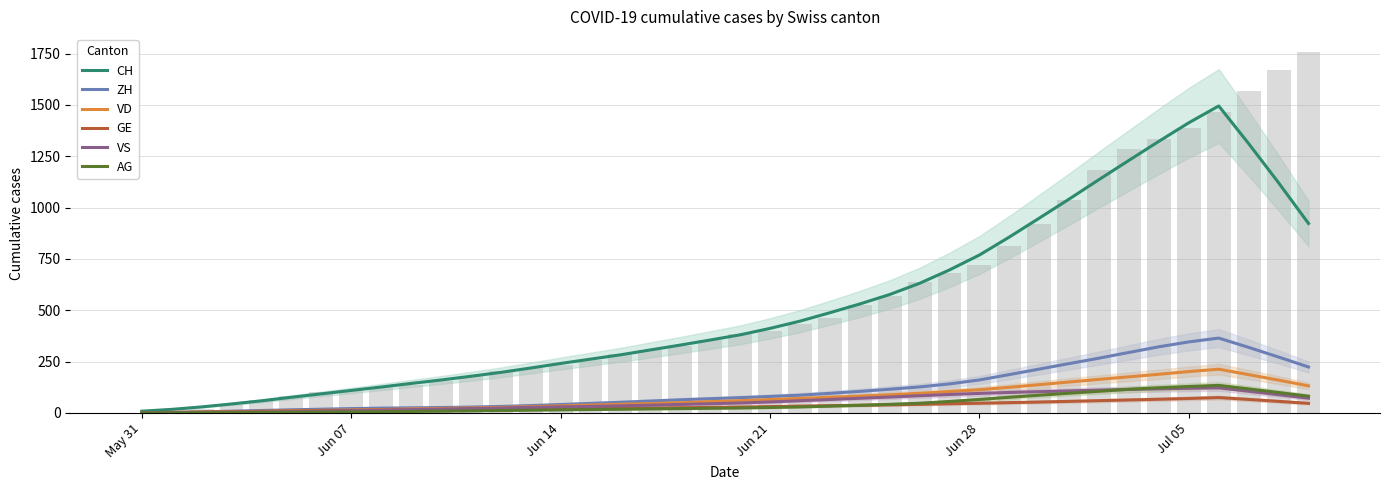

Rank the series at 7 from highest to lowest value.

CH, ZH, VD, GE, VS, AG